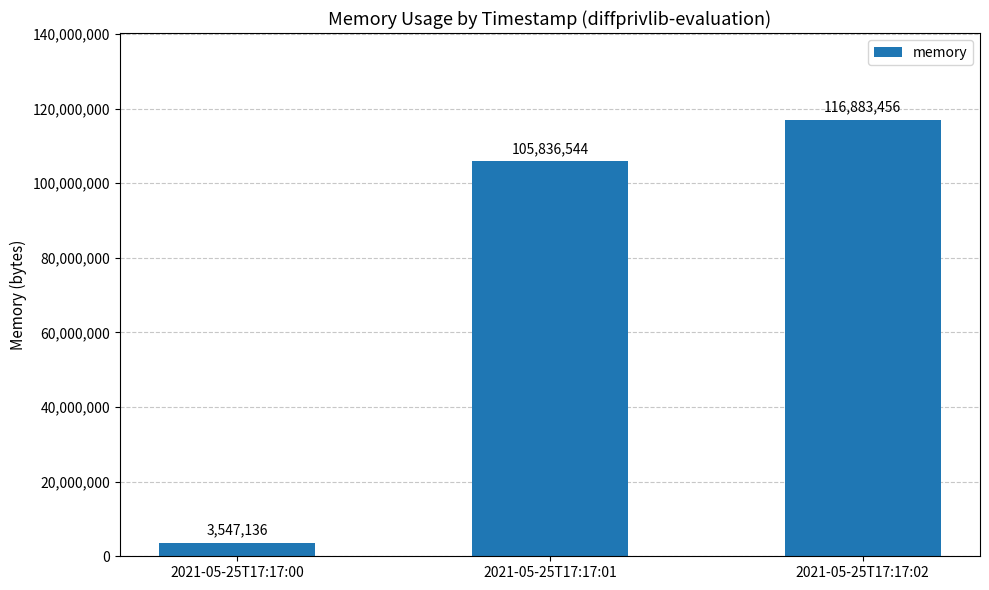

What is the approximate value at 2021-05-25T17:17:00, to the nearest 50?

3547150